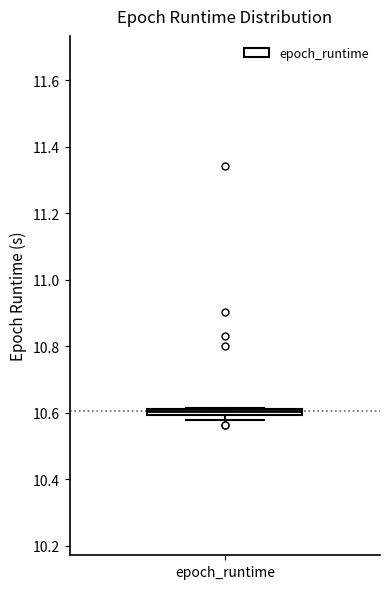

Where is the upper edge of the box for epoch_runtime on the y-axis? The values are not printed on the chart, so give them approximately, as read against the axis.

10.62